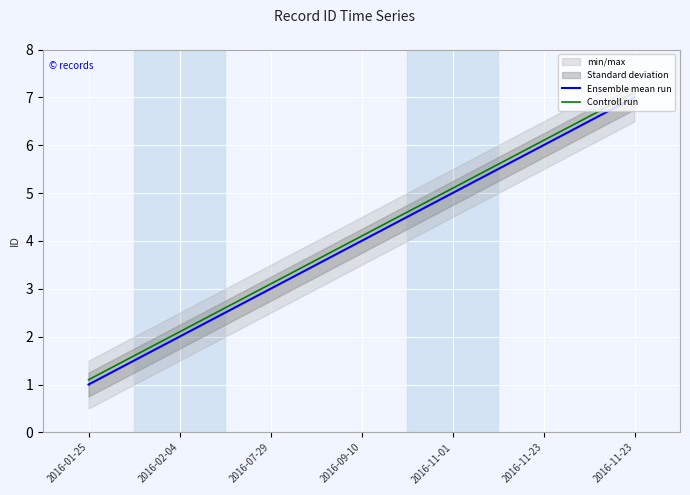

Which has a higher value, 2016-11-01 or 2016-02-04?

2016-11-01